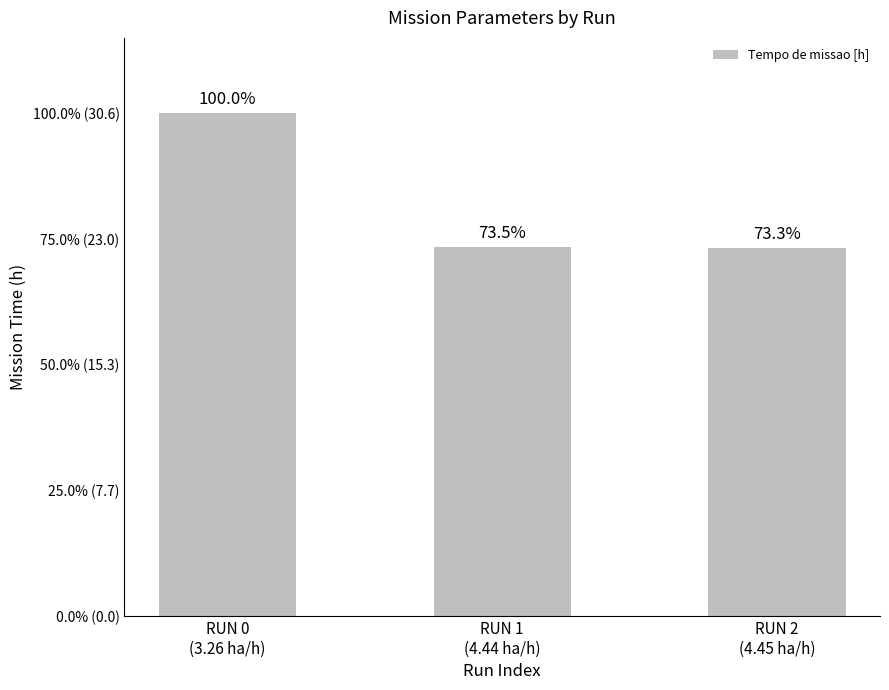

Rank the categories by value from highest to lowest.

RUN 0
(3.26 ha/h), RUN 1
(4.44 ha/h), RUN 2
(4.45 ha/h)